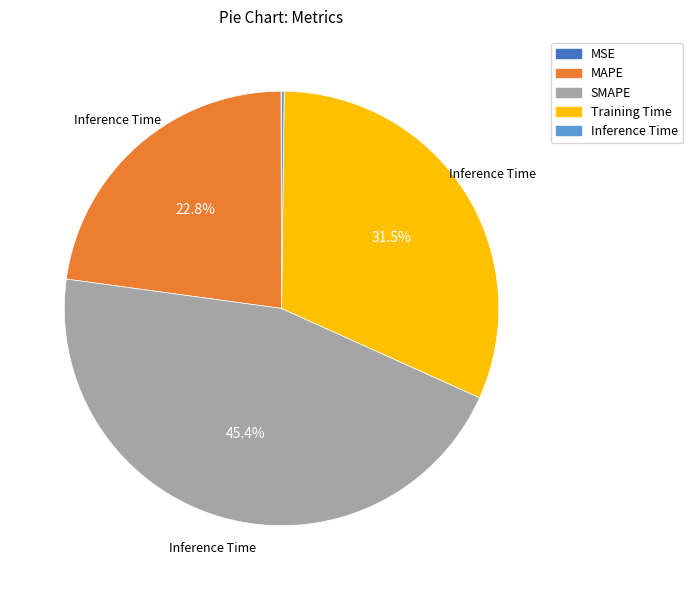

How many segments does this pie chart have?

5